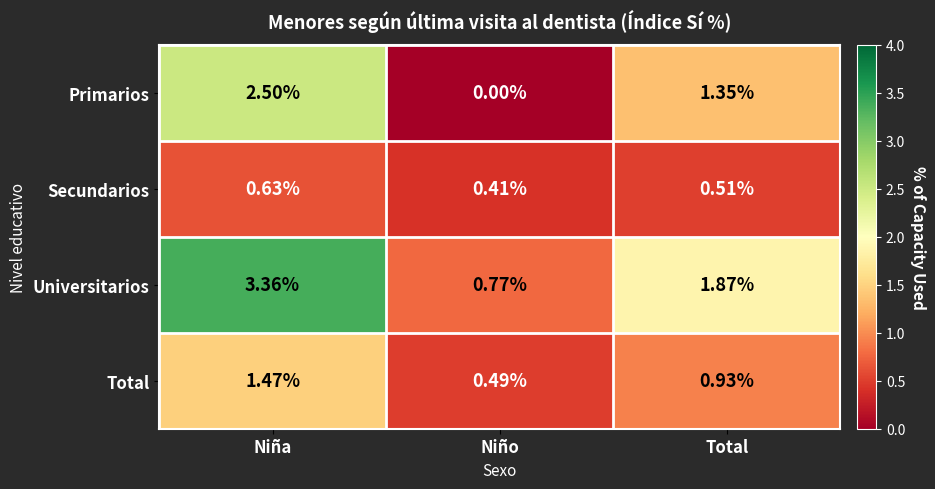

At which label is Universitarios closest to 2?

Total